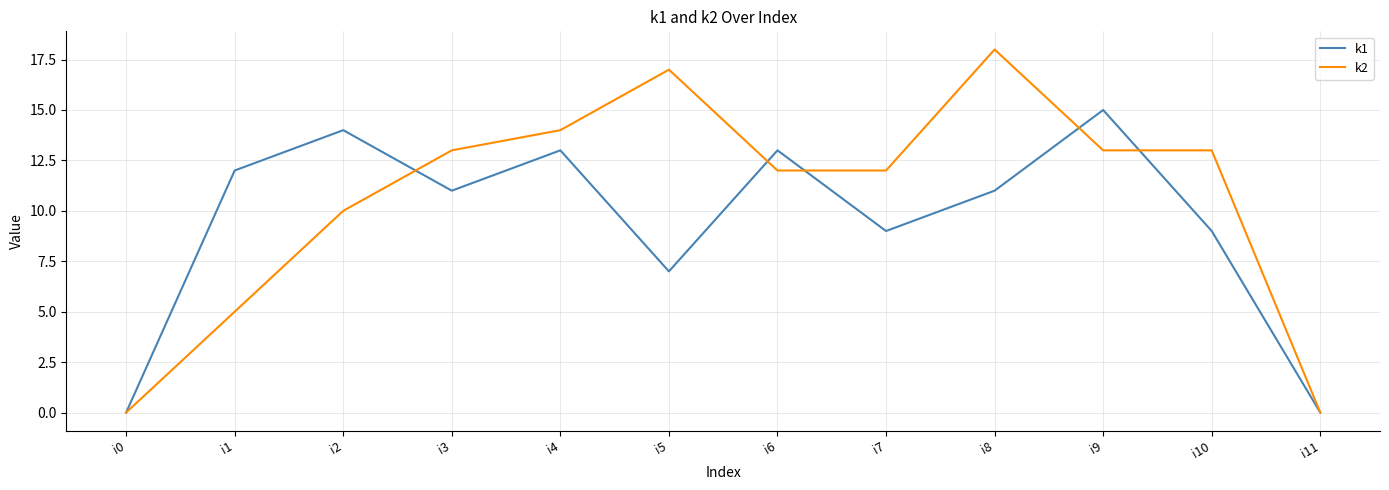

Count the number of categories in the chart.

12